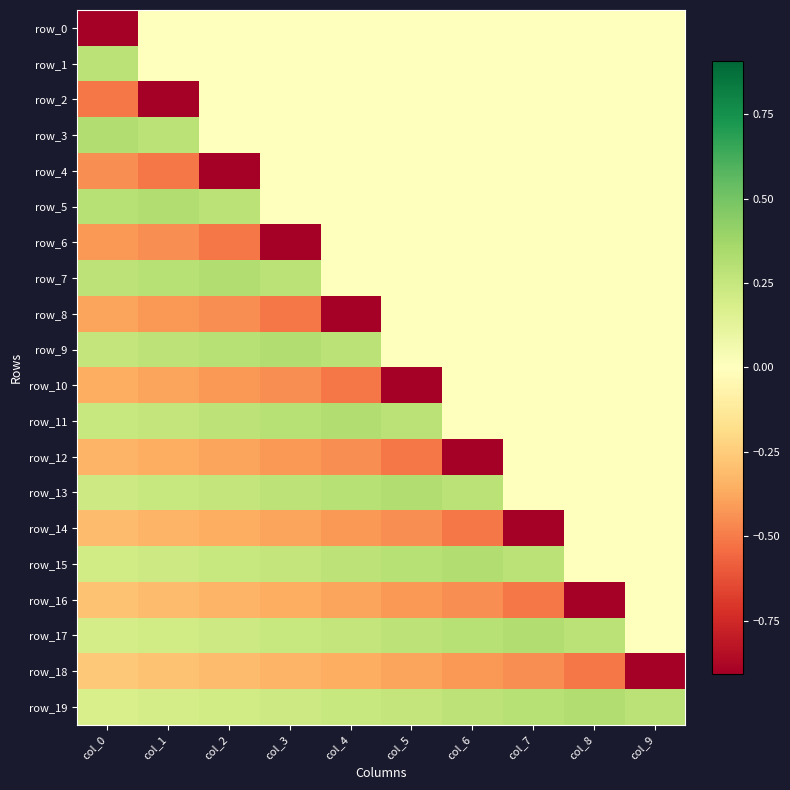

The row_1 series shows -0.1 at col_8. True or false?

False